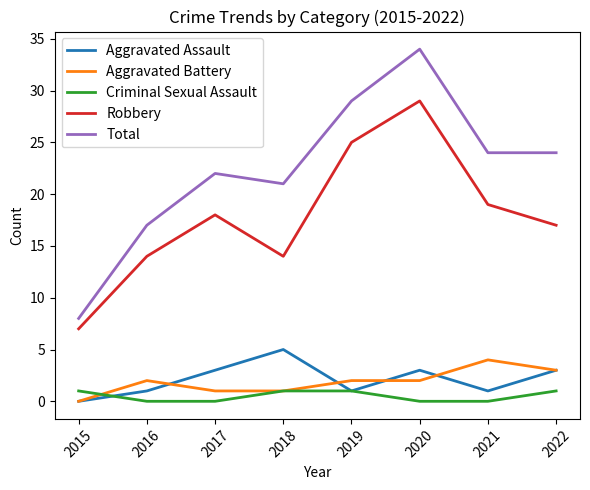

Rank the series by their maximum value, from lowest to highest.

Criminal Sexual Assault, Aggravated Battery, Aggravated Assault, Robbery, Total